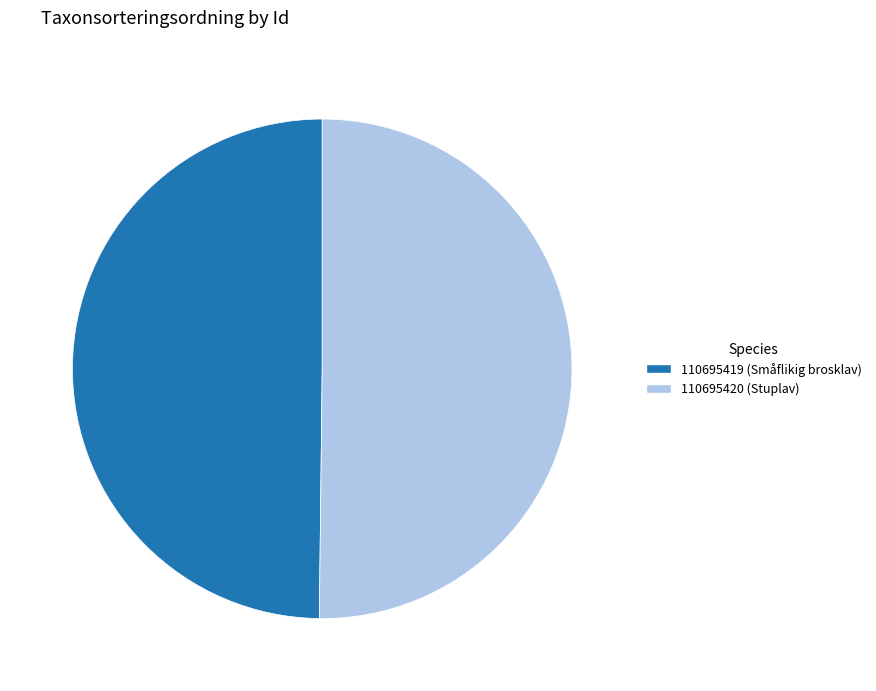

What is the ratio of the value at 110695419 (Småflikig brosklav) to the value at 110695420 (Stuplav)?

1.0